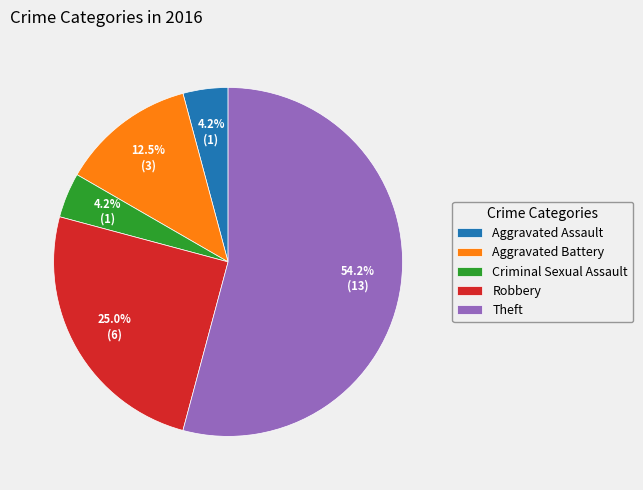

To the nearest percent, what percentage of the pie is Aggravated Assault?

4%